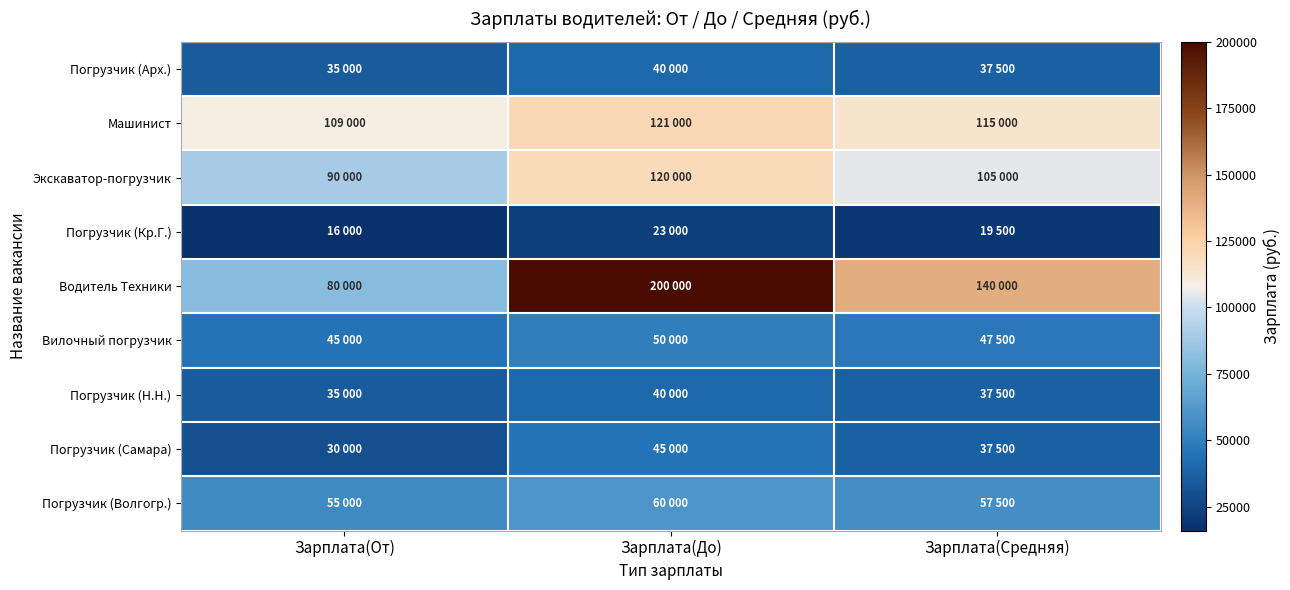

How many series are shown in this chart?

9